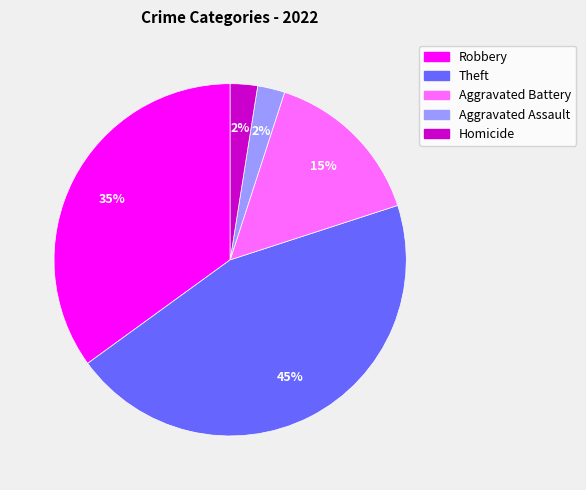

Is there a majority slice in this chart?

No